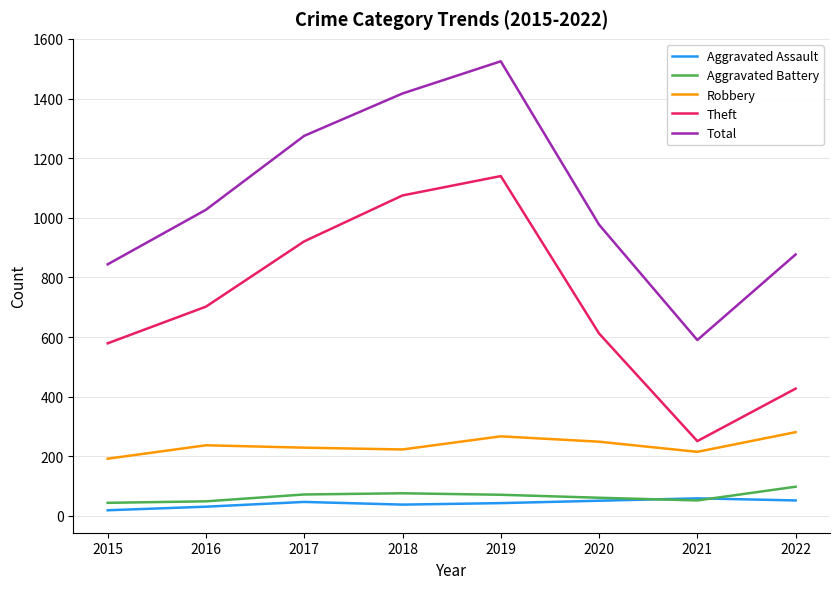

At which label does Total reach its minimum?

2021